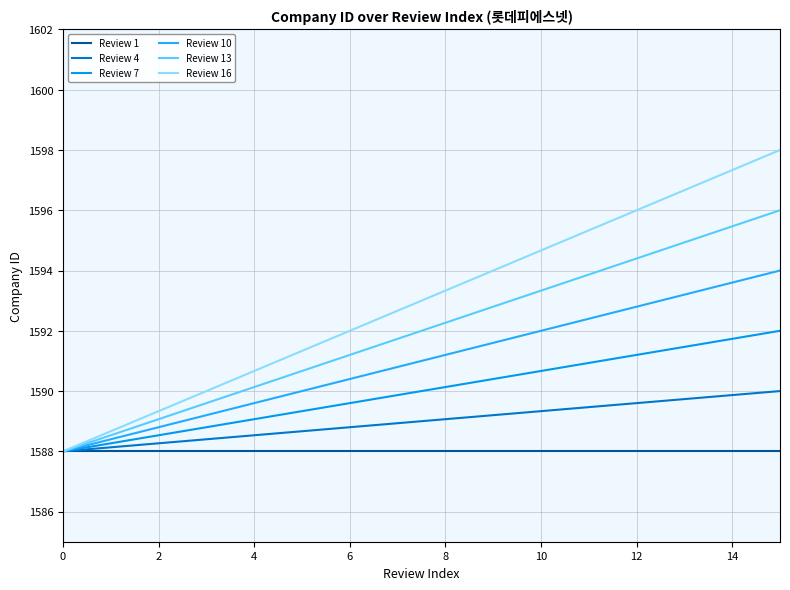

What are all the series names shown in the legend?

Review 1, Review 4, Review 7, Review 10, Review 13, Review 16